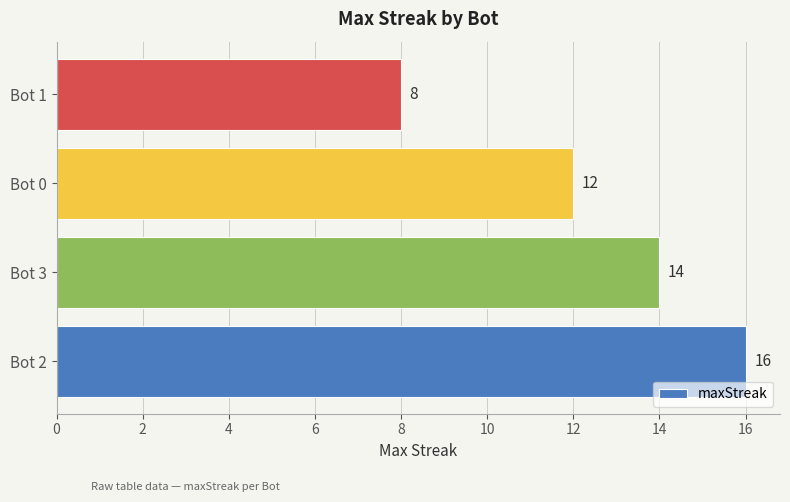

List the labels in order of value, largest first.

Bot 2, Bot 3, Bot 0, Bot 1